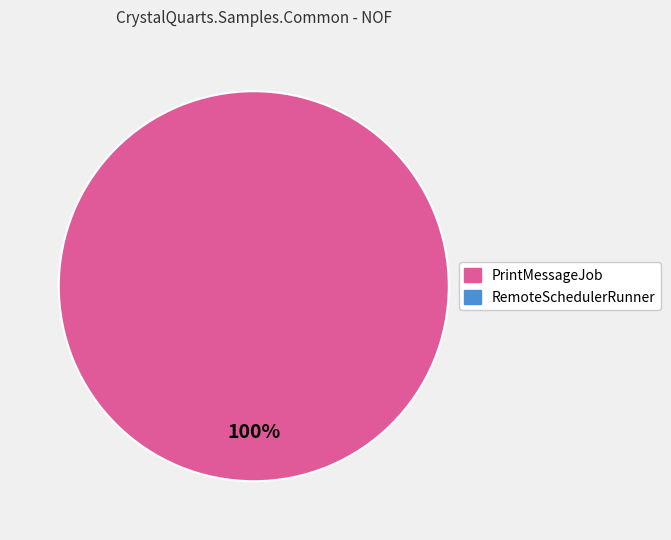

Is there any slice that represents more than half of the pie?

Yes